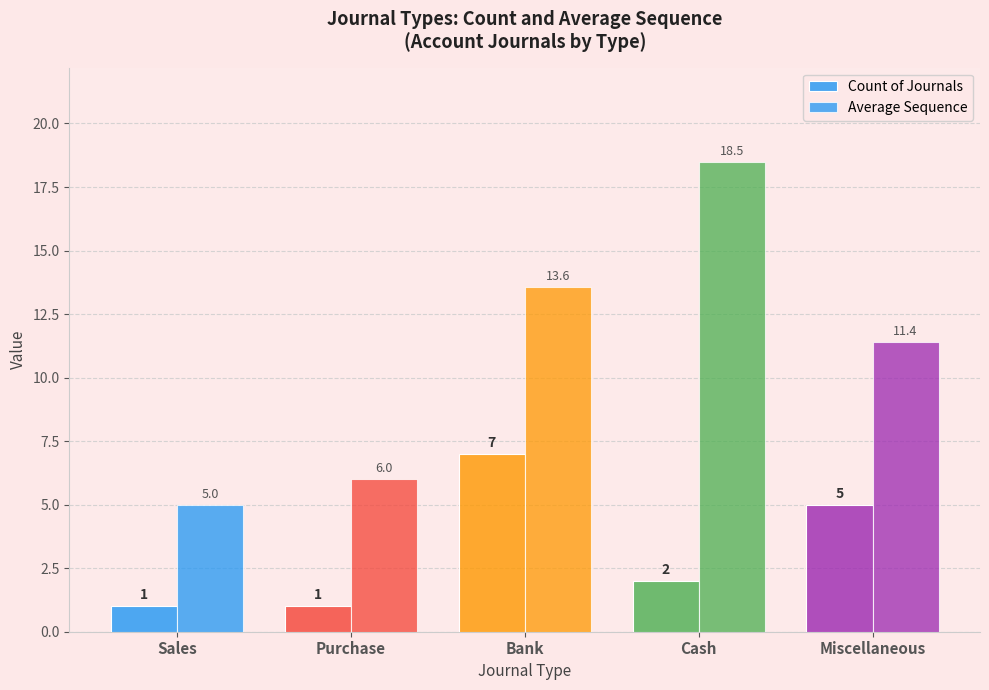

Rank the series by their average value, from lowest to highest.

Count of Journals, Average Sequence